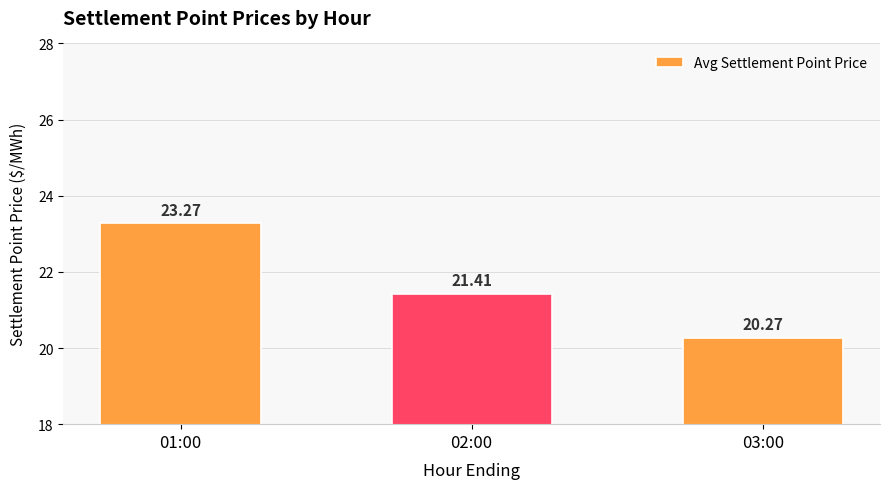

Reading left to right, what are all the values shown in this chart?

23.3	21.4	20.3